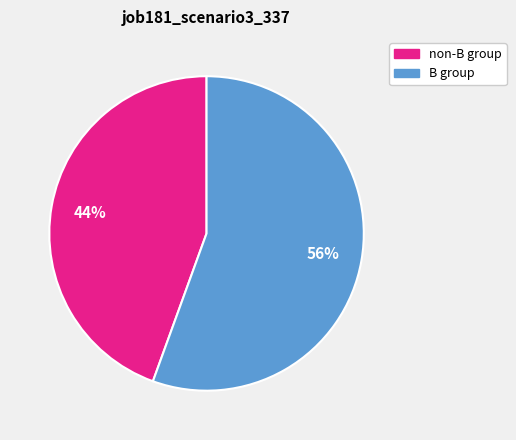

To the nearest percent, what is the average slice percentage?

50%